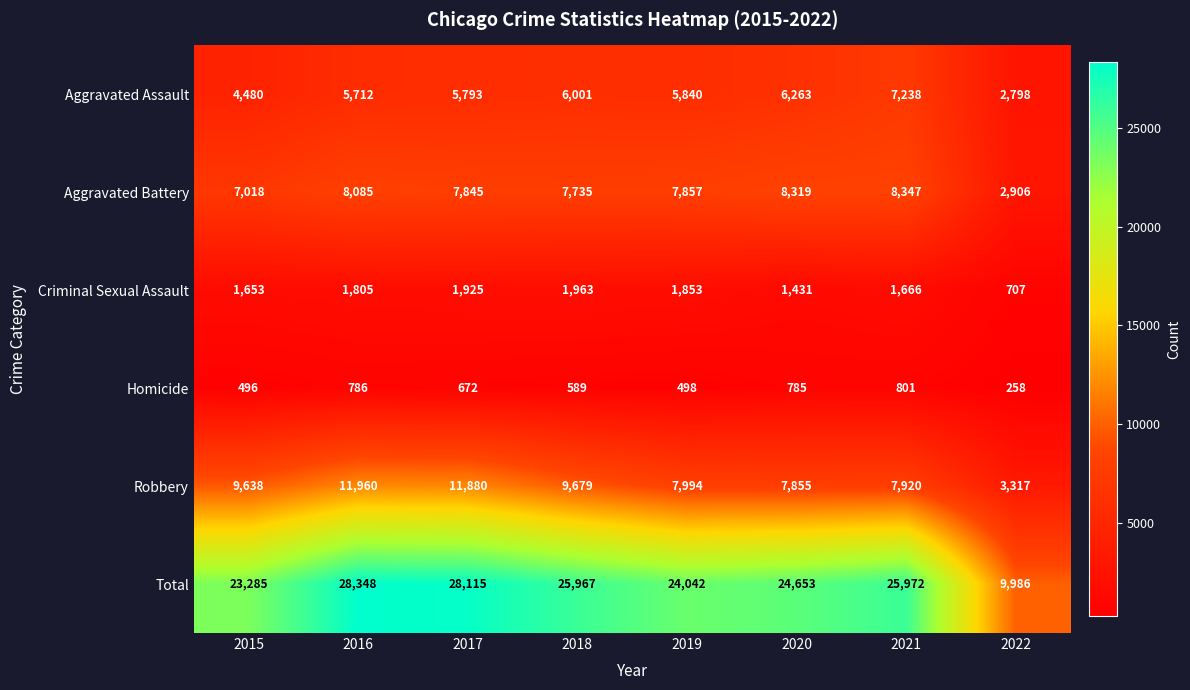

What is the difference between the highest and lowest values at 2017?

27443